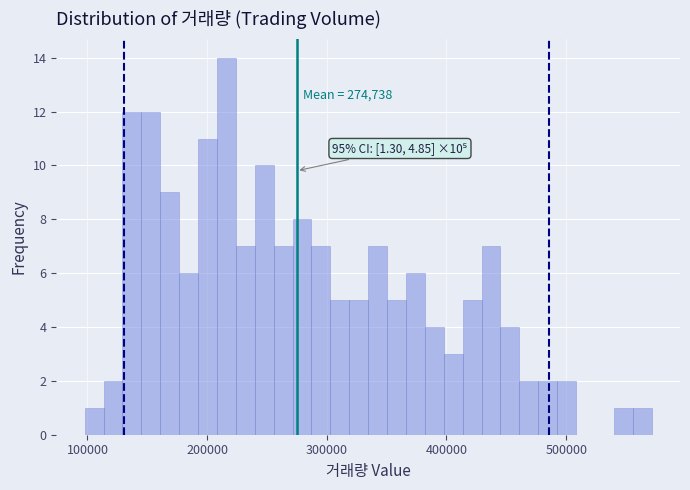

Around what value on the x-axis is the tallest bar? Give the approximate position of its centre, as read against the axis.

220000